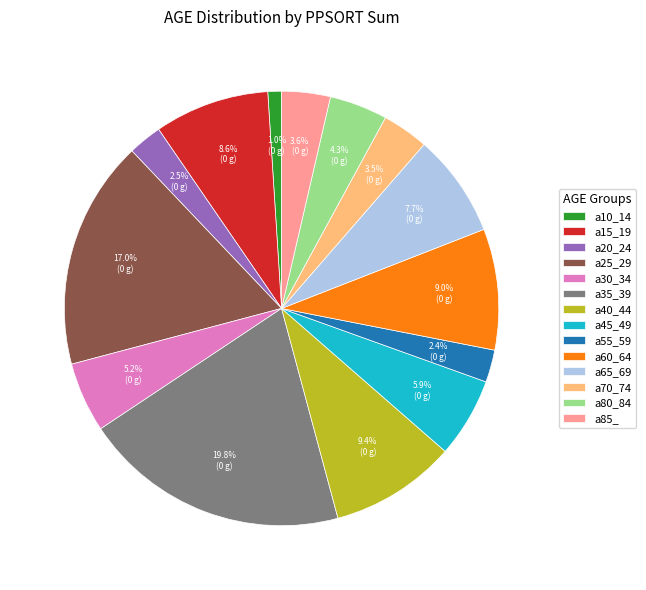

Do a70_74 and a85_ together represent more than half of the pie?

No